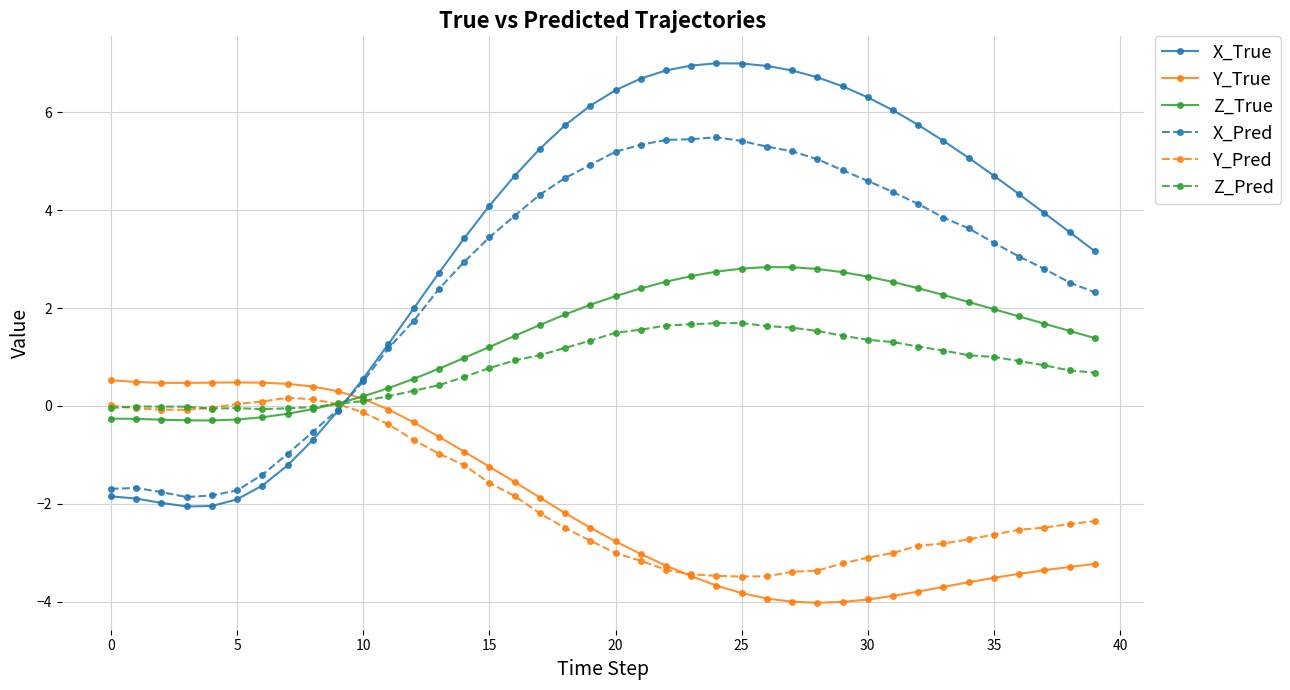

Does the chart have visible grid lines?

Yes